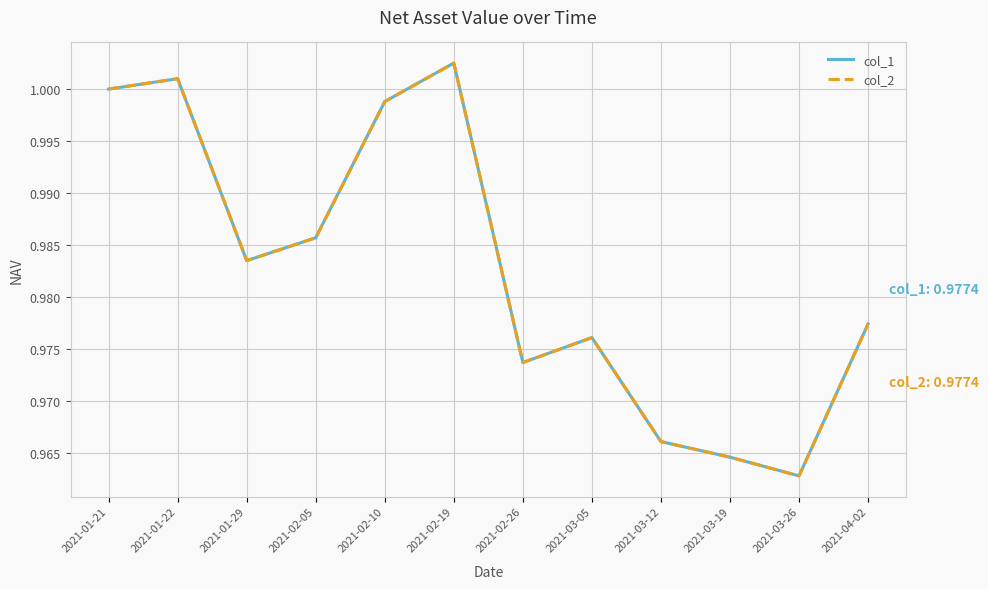

Rank the categories by col_2 value from highest to lowest.

2021-02-19, 2021-01-22, 2021-01-21, 2021-02-10, 2021-02-05, 2021-01-29, 2021-04-02, 2021-03-05, 2021-02-26, 2021-03-12, 2021-03-19, 2021-03-26